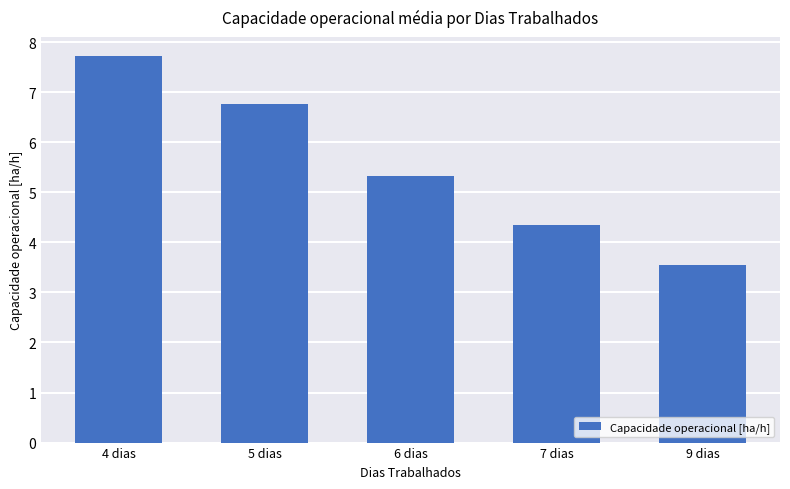

Rank the categories by value from highest to lowest.

4 dias, 5 dias, 6 dias, 7 dias, 9 dias